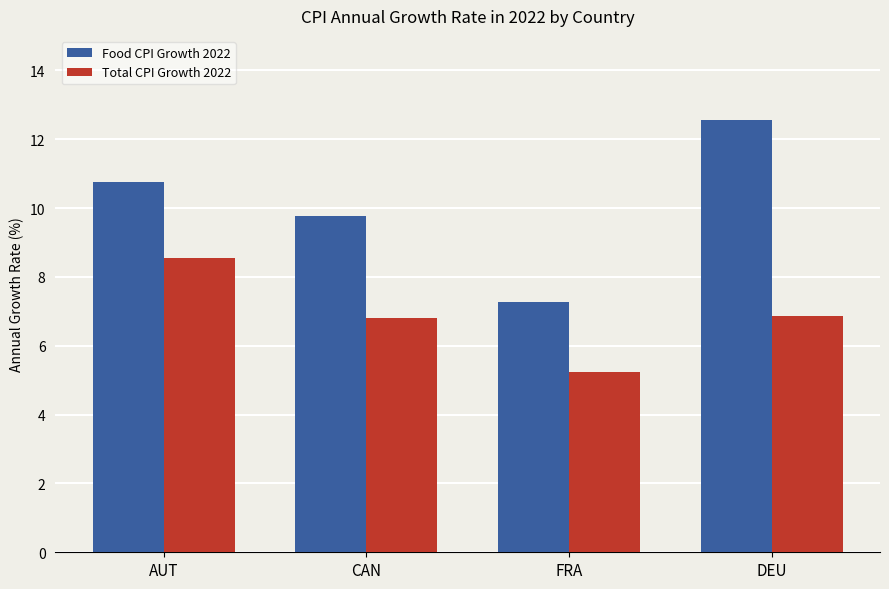

The value of Food CPI Growth 2022 at CAN is 4.4. True or false?

False